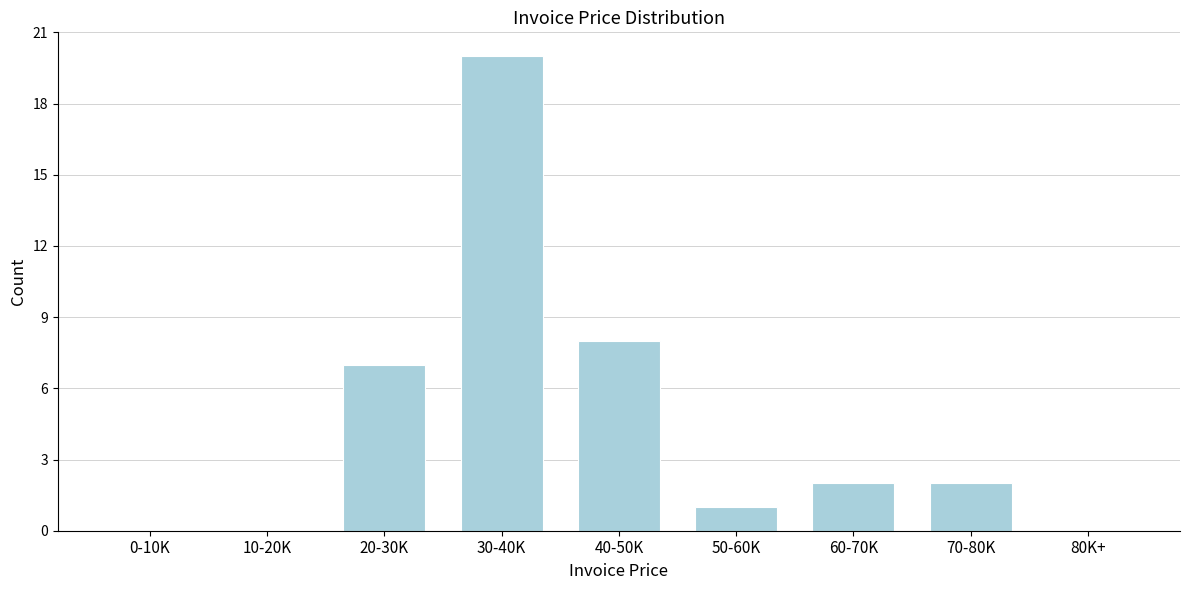

Reading right to left, list all the values displayed in this chart.

80K+=0	70-80K=2	60-70K=2	50-60K=1	40-50K=8	30-40K=20	20-30K=7	10-20K=0	0-10K=0